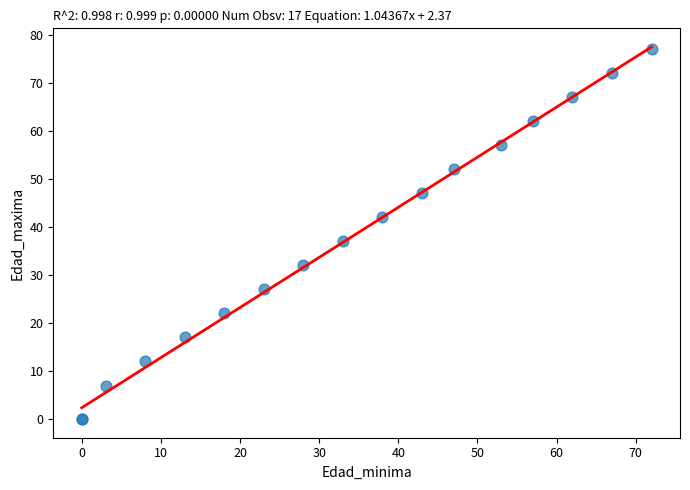

What Y value in the scatter plot is closest to 38?

37